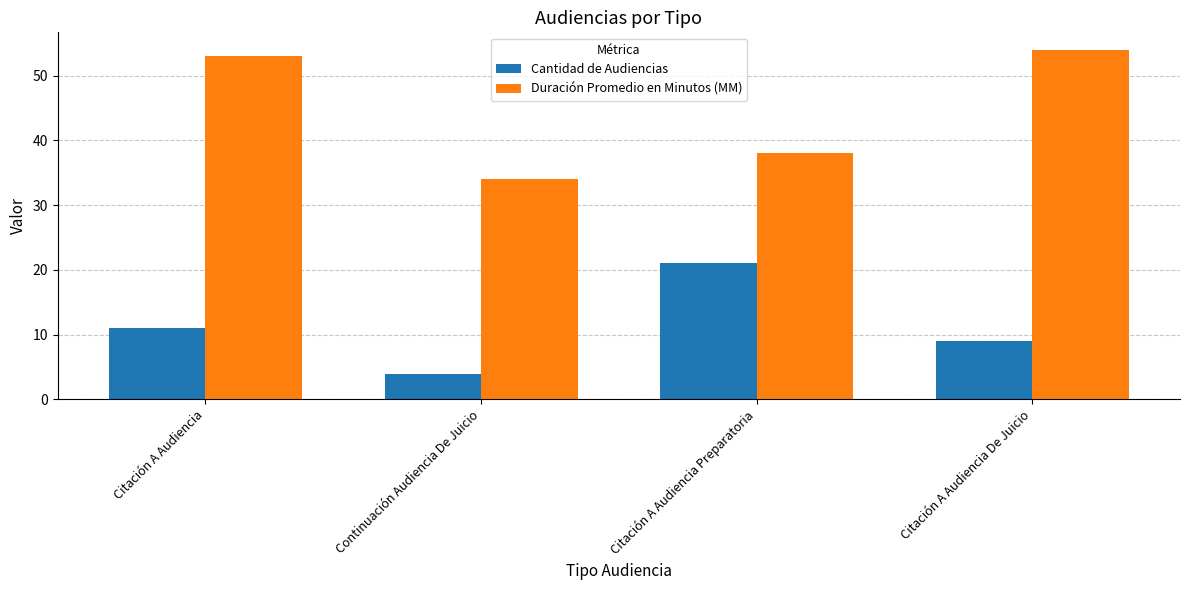

Which series has the largest total across all categories?

Duración Promedio en Minutos (MM)